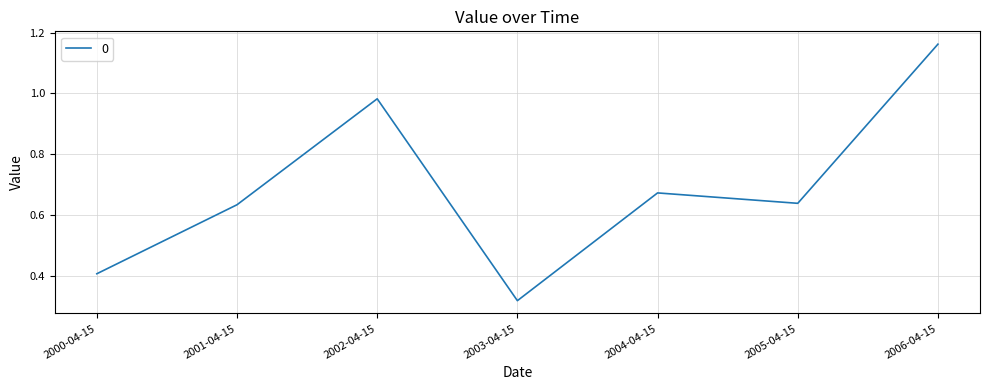

At which category does the chart reach its minimum across all series?

2003-04-15